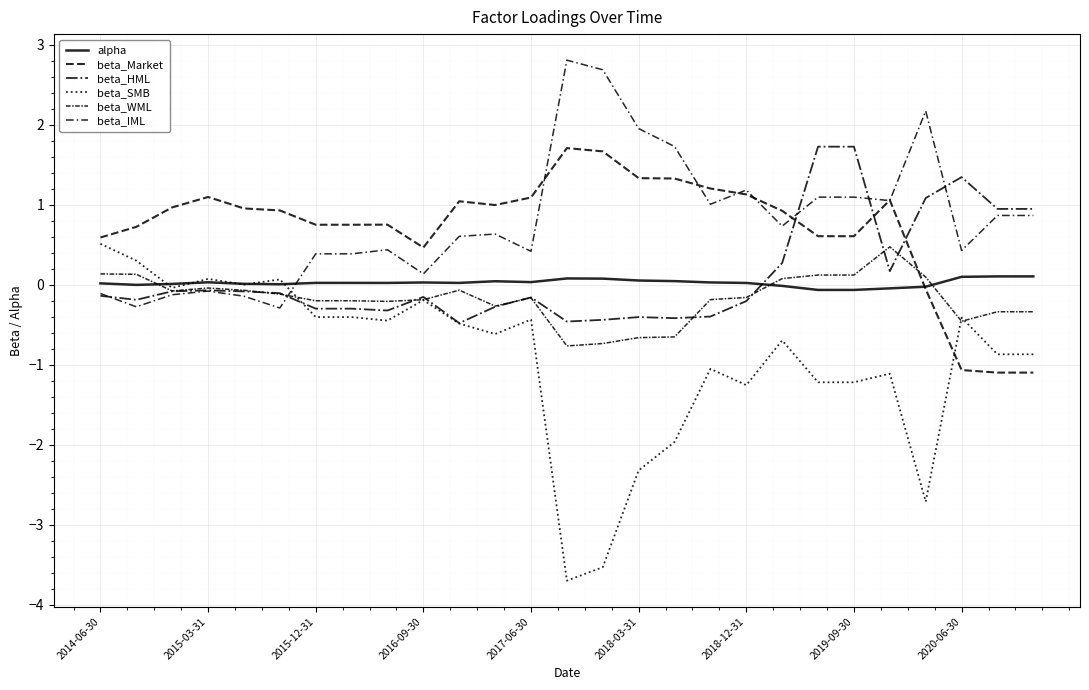

What is the difference between the maximum and minimum values in the beta_Market series?

2.8